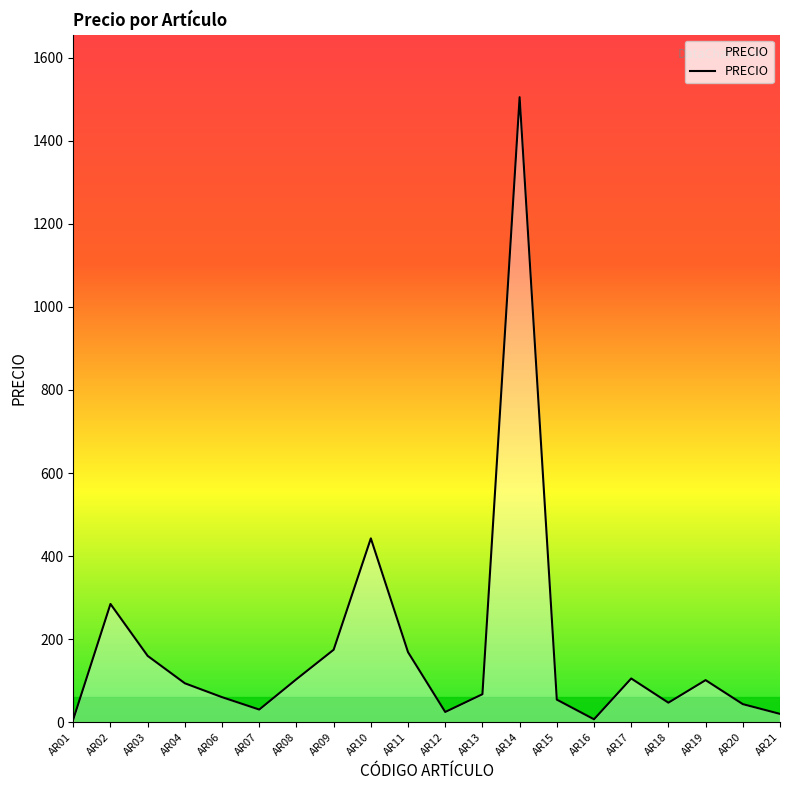

Does the chart display data point markers on the line(s)?

No